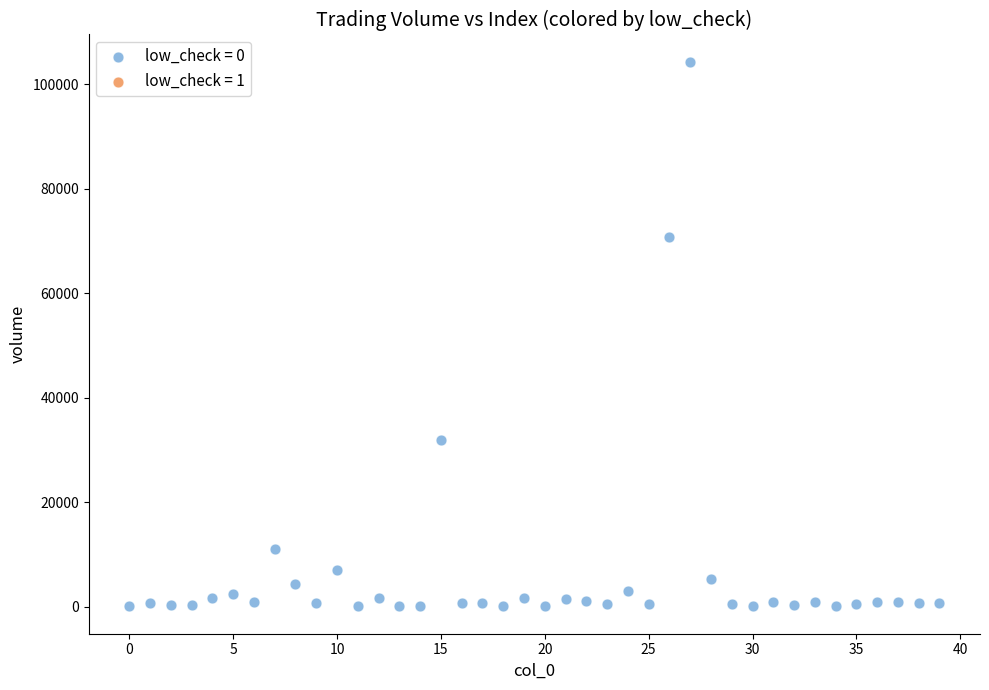

What Y value in the scatter plot is closest to 52146?

70800.0